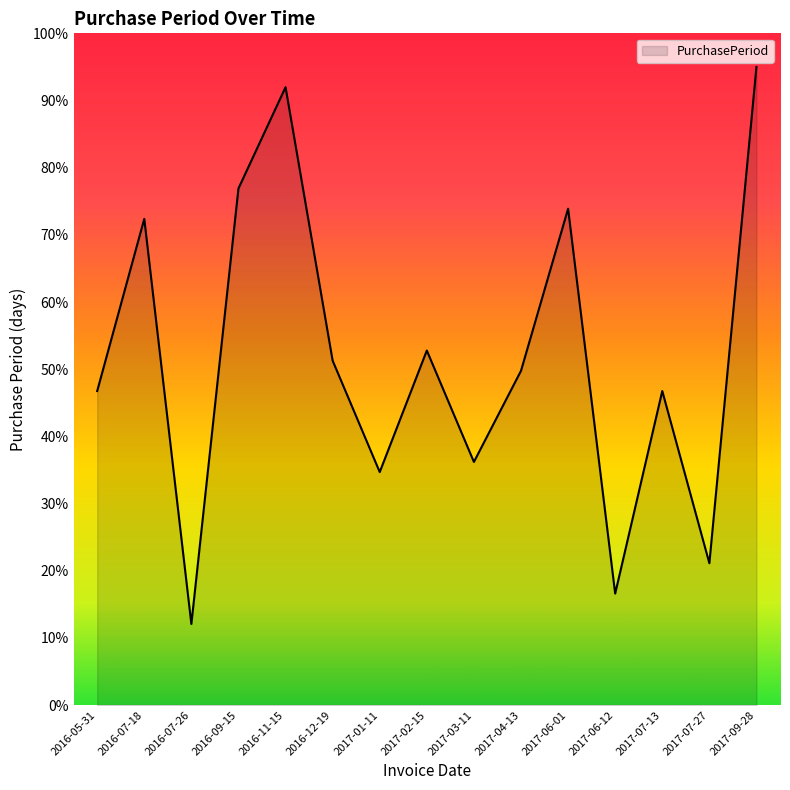

Reading left to right, transcribe all the data shown in this chart.

46.7	72.4	12.1	76.9	92.0	51.3	34.7	52.8	36.2	49.8	73.9	16.6	46.7	21.1	95.0